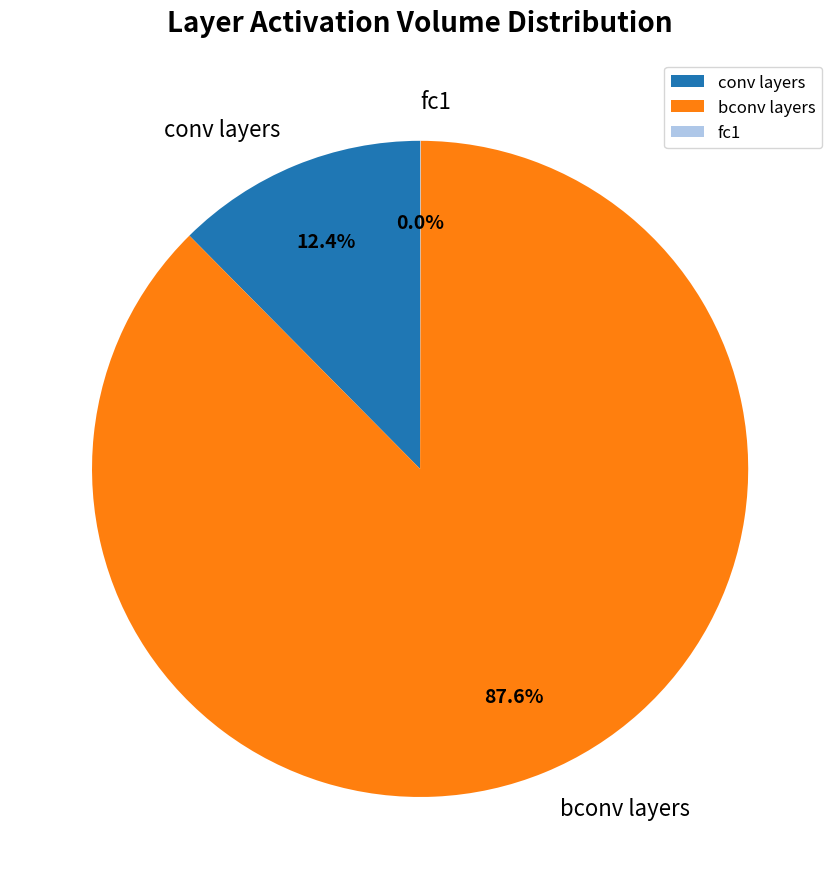

What is the largest slice in the pie chart?

bconv layers